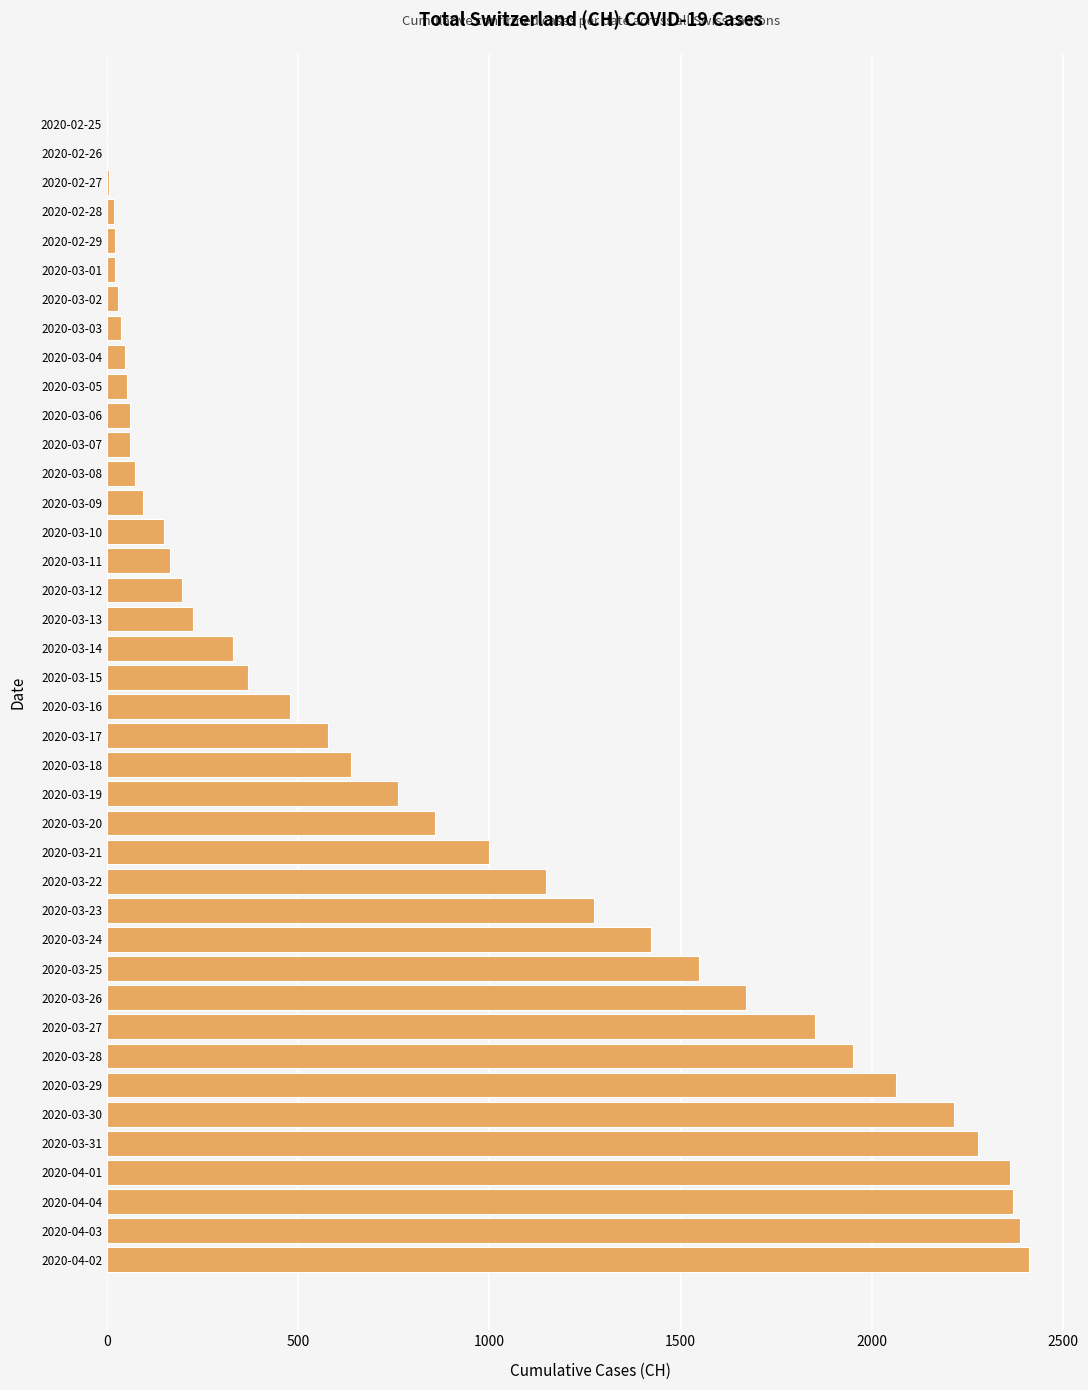

What is the ratio of the value at 2020-03-17 to the value at 2020-03-13?

2.6